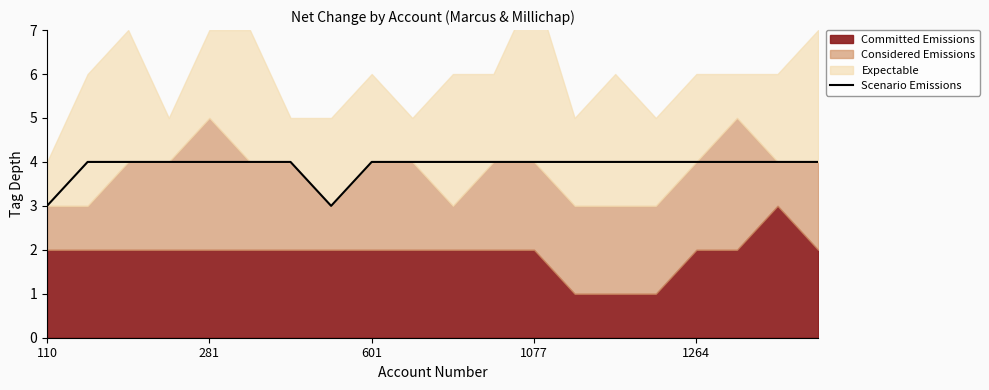

Which category has the lowest value across all series?

110